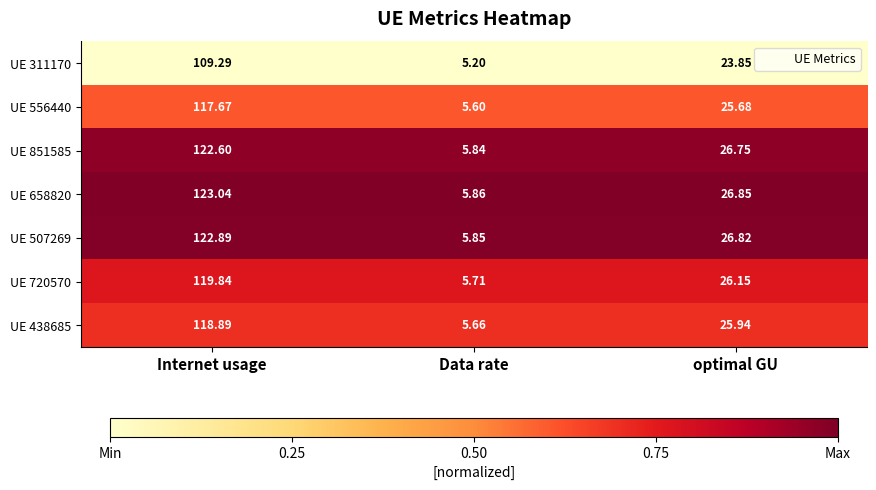

At which label does UE 720570 first exceed 26?

Internet usage